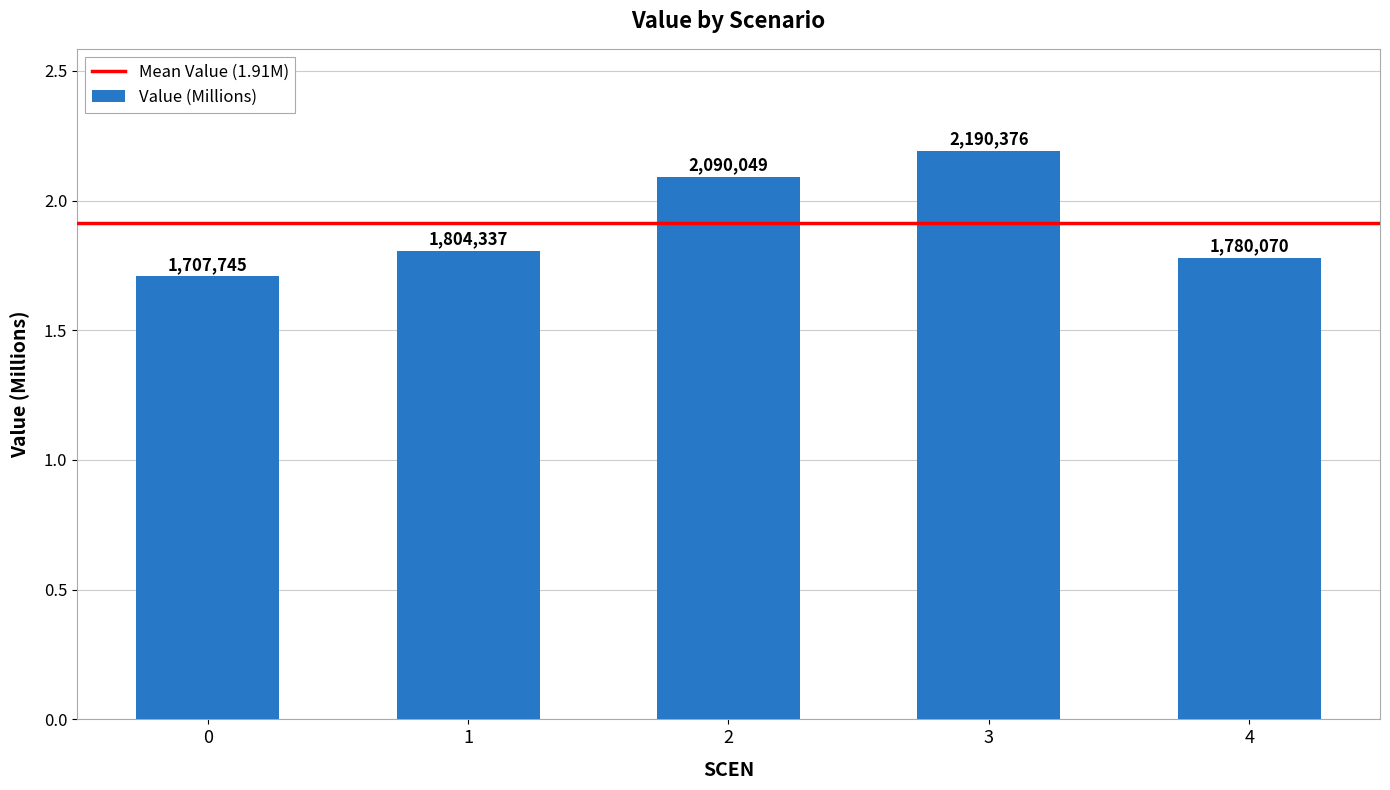

Which category has the highest value across all series?

3